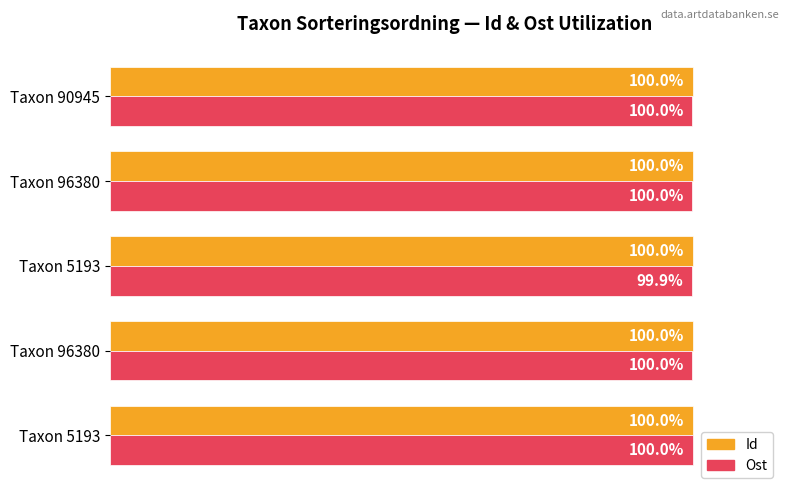

What are all the series names shown in the legend?

Id, Ost